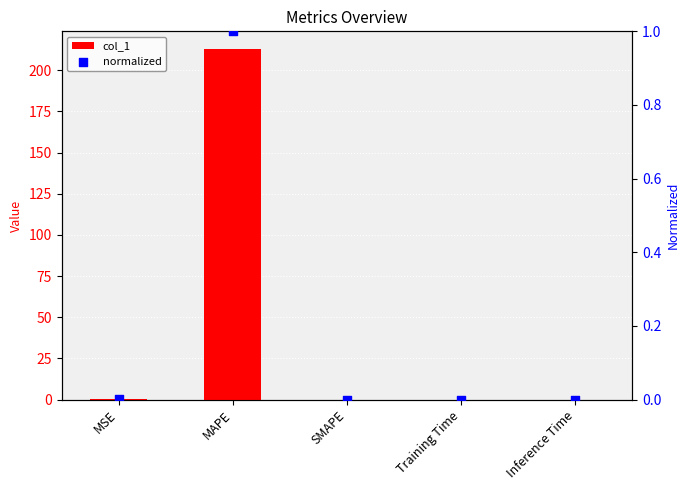

Which series has the largest total across all categories?

col_1